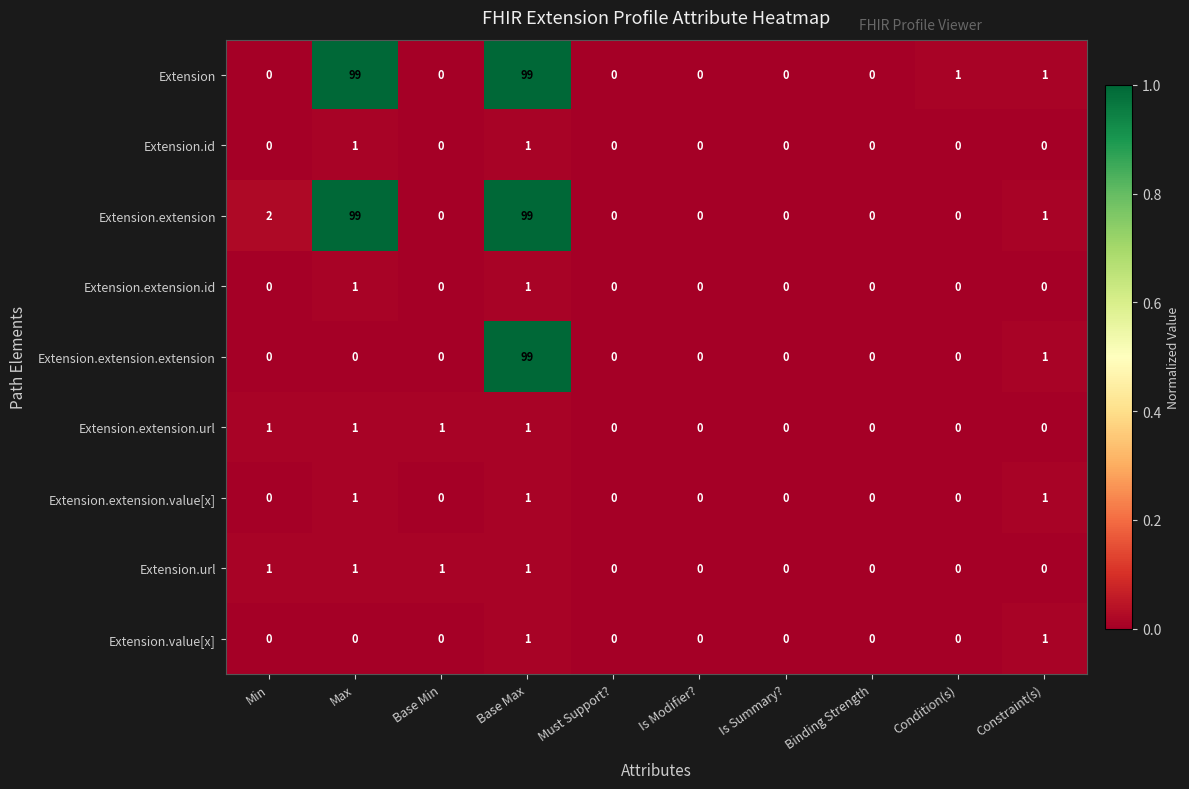

What is the greatest value displayed?

99